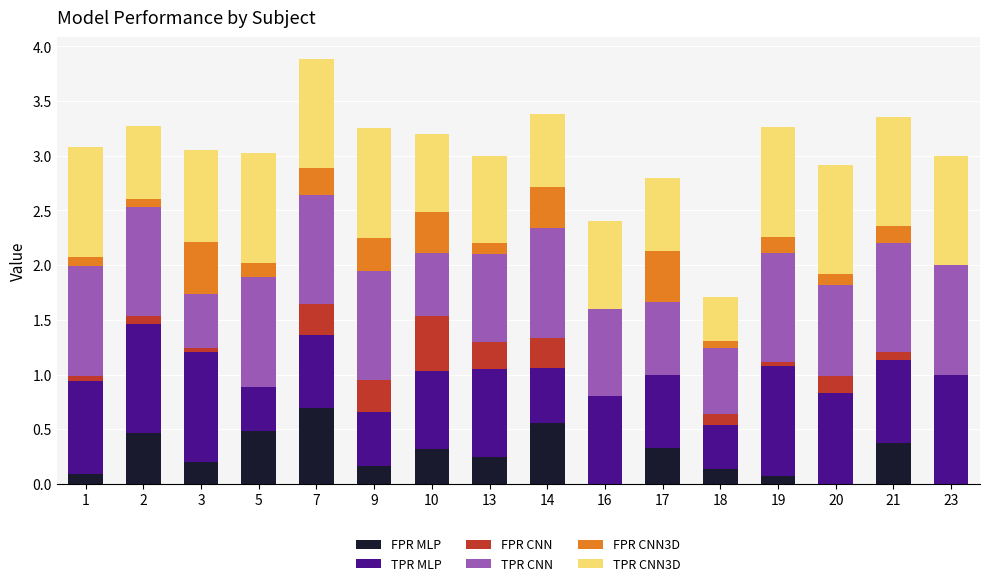

Count the number of categories in the chart.

16